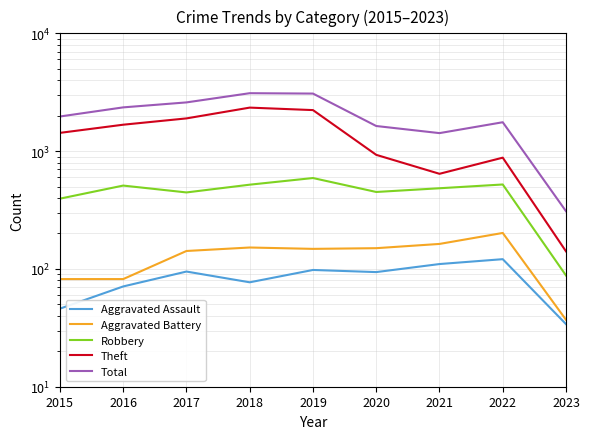

How many data points in Total are above 1968?

4